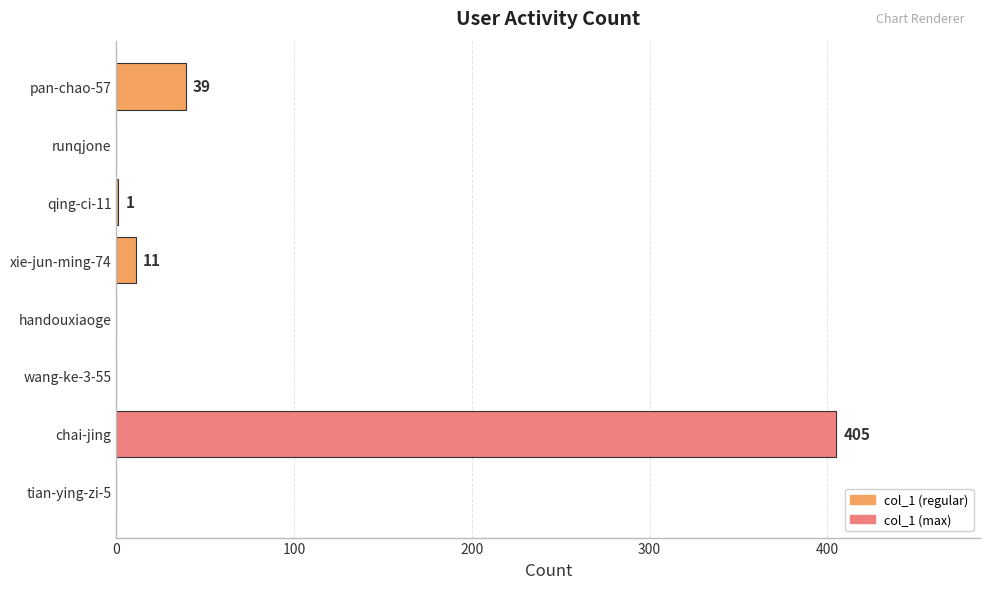

Between chai-jing and tian-ying-zi-5, which is larger?

chai-jing